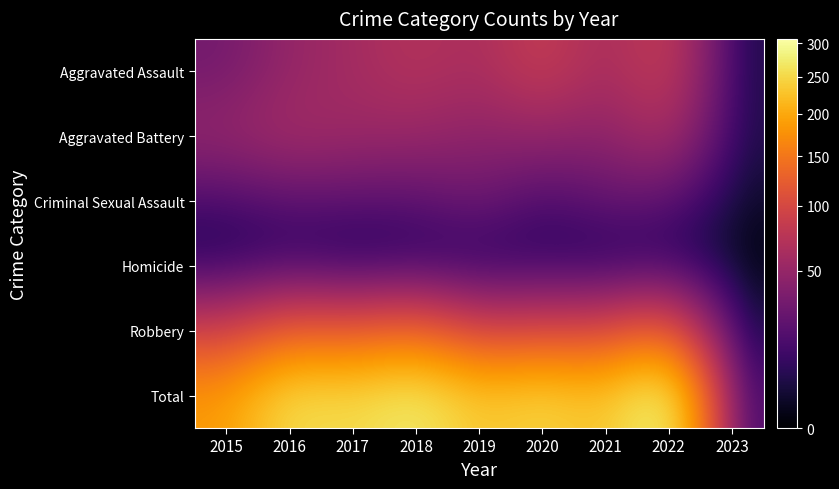

At 2017, list the series in order from largest to smallest.

Total, Robbery, Aggravated Assault, Aggravated Battery, Criminal Sexual Assault, Homicide